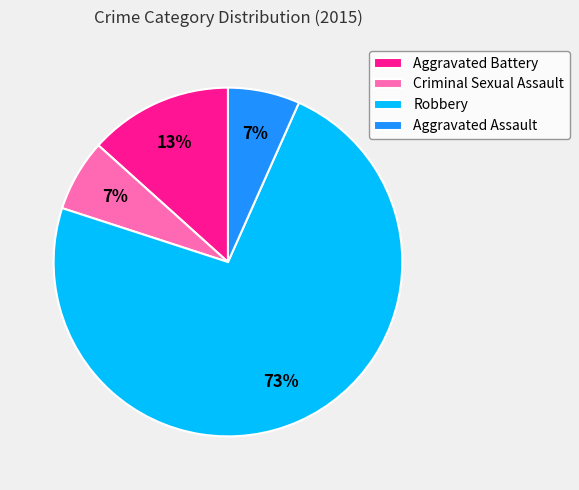

To the nearest percent, what percentage of the pie is Robbery?

73%